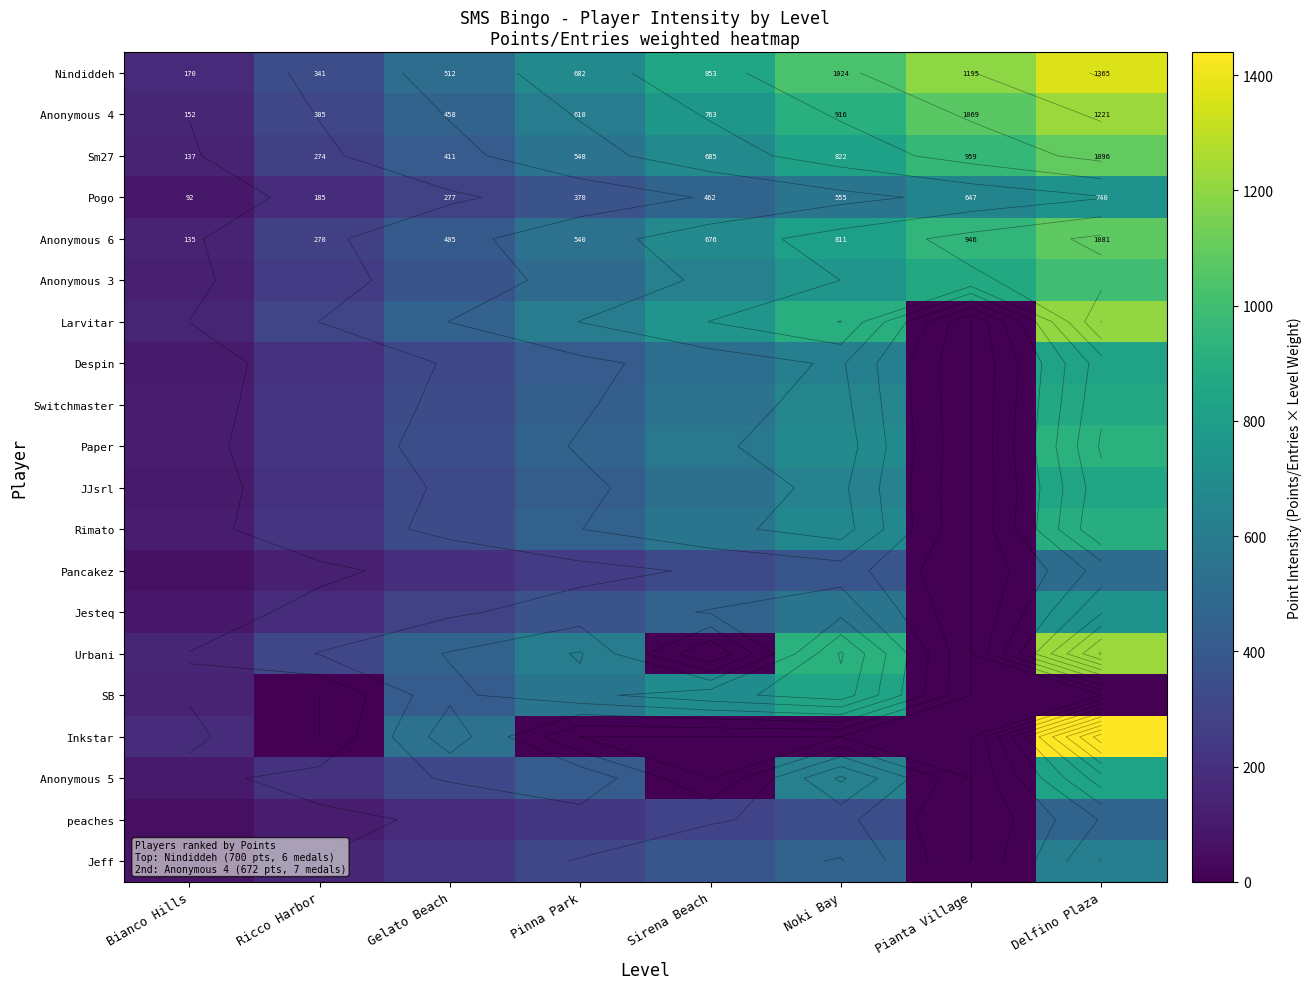

Rank the series by their maximum value, from lowest to highest.

peaches, Pancakez, Jeff, Jesteq, Pogo, Despin, Anonymous 5, SB, JJsrl, Switchmaster, Rimato, Paper, Anonymous 3, Anonymous 6, Sm27, Larvitar, Anonymous 4, Urbani, Nindiddeh, Inkstar